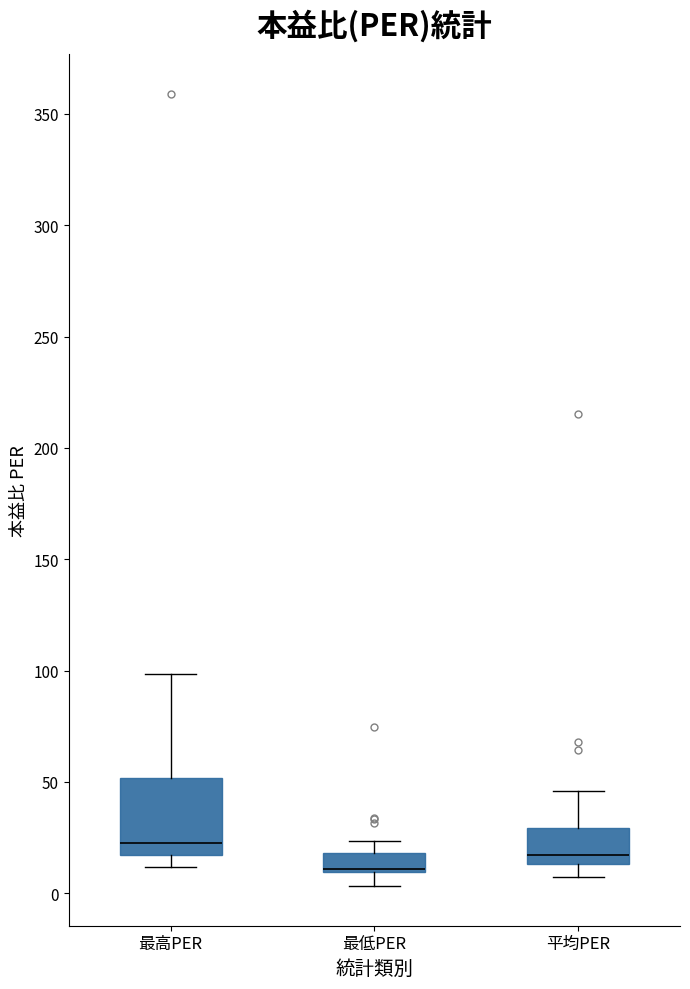

Where is the upper edge of the box for 最低PER on the y-axis? The values are not printed on the chart, so give them approximately, as read against the axis.

20